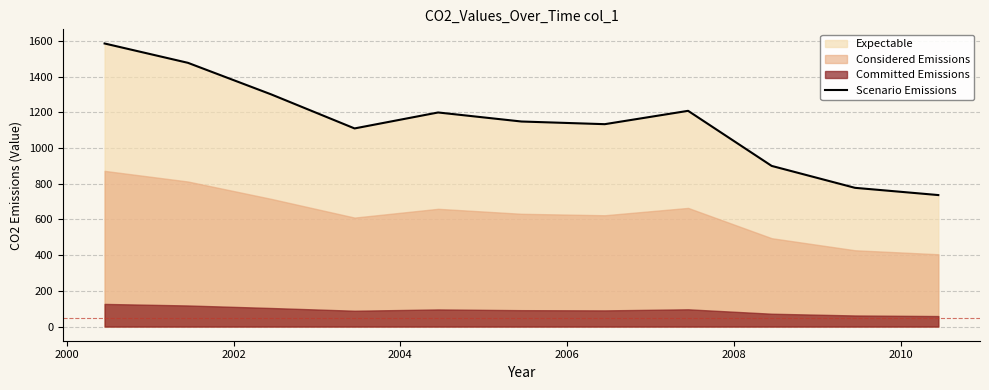

What is the greatest value displayed?

1586.0